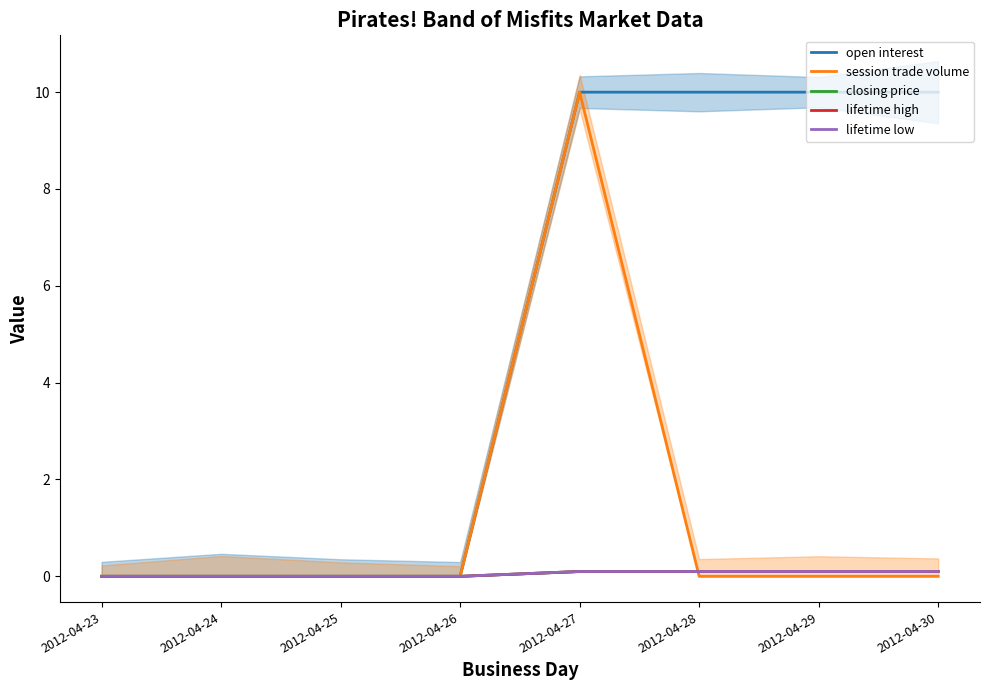

List the labels in order of lifetime low value, largest first.

2012-04-27, 2012-04-28, 2012-04-29, 2012-04-30, 2012-04-23, 2012-04-24, 2012-04-25, 2012-04-26